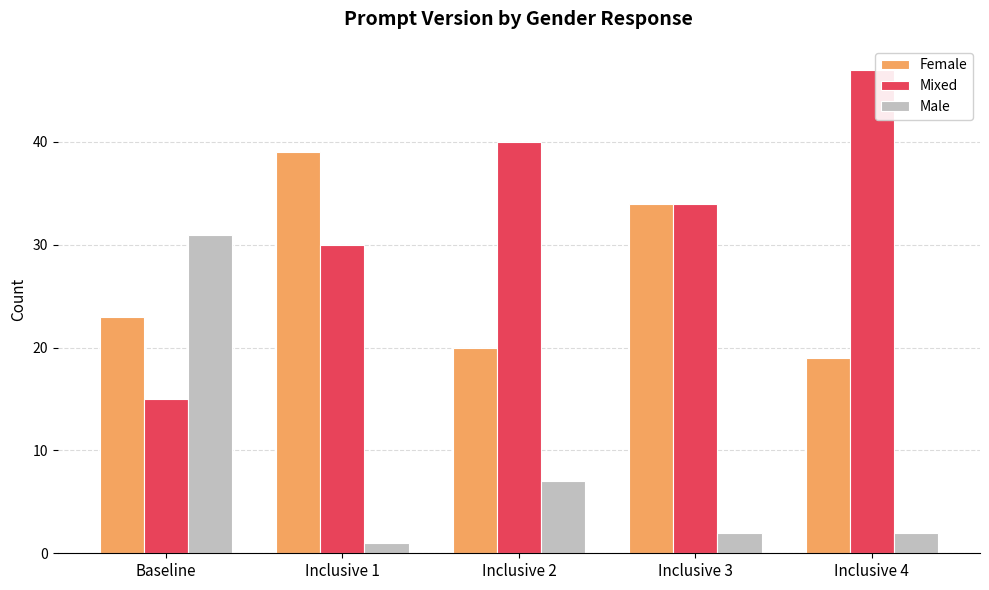

Which series changed the most between Inclusive 2 and Inclusive 3?

Female